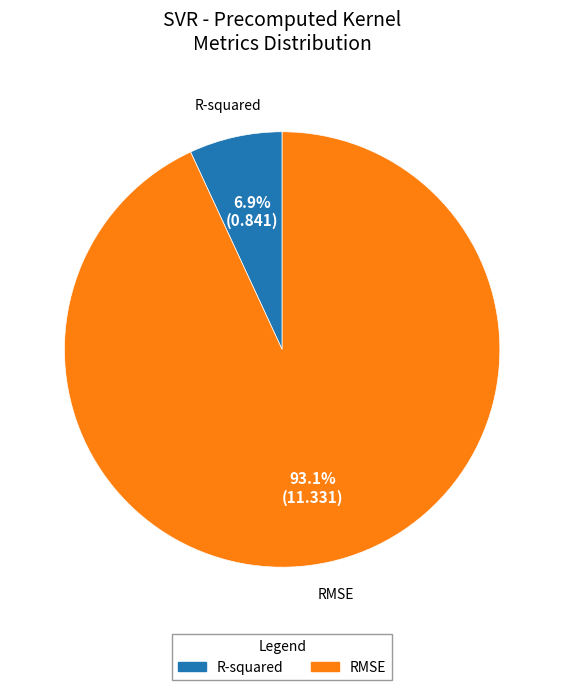

Is it true that RMSE is 80% of the pie?

False